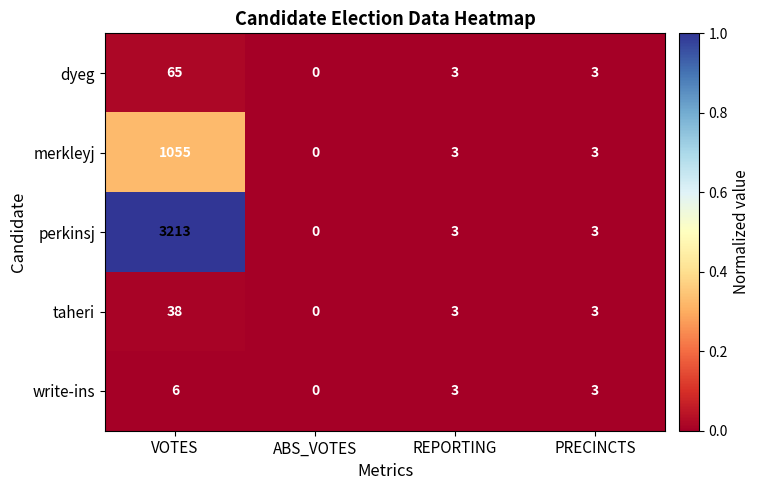

Which category has the highest value across all series?

VOTES